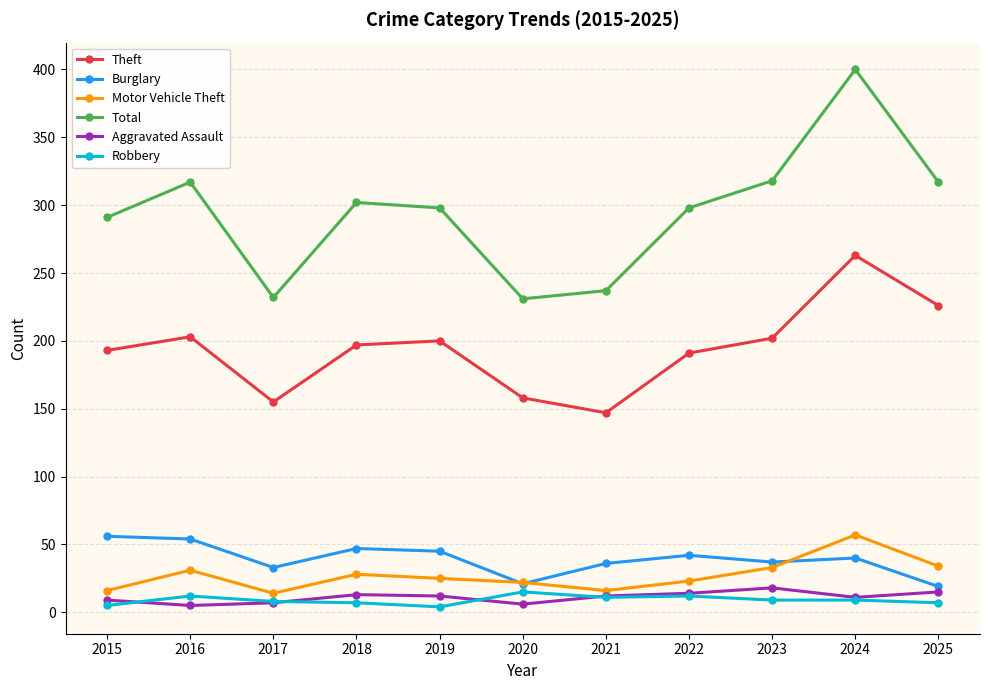

Which label corresponds to the largest value in the chart?

2024